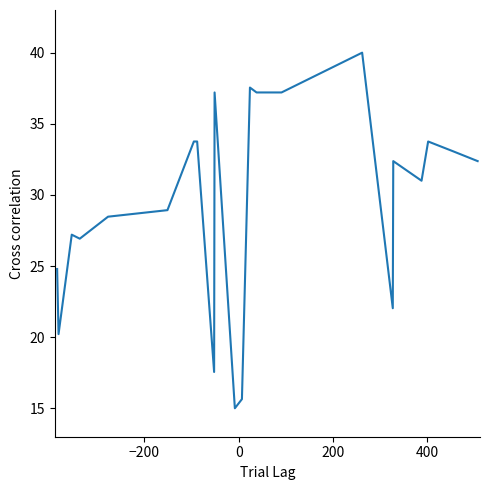

Count the number of categories in the chart.

22